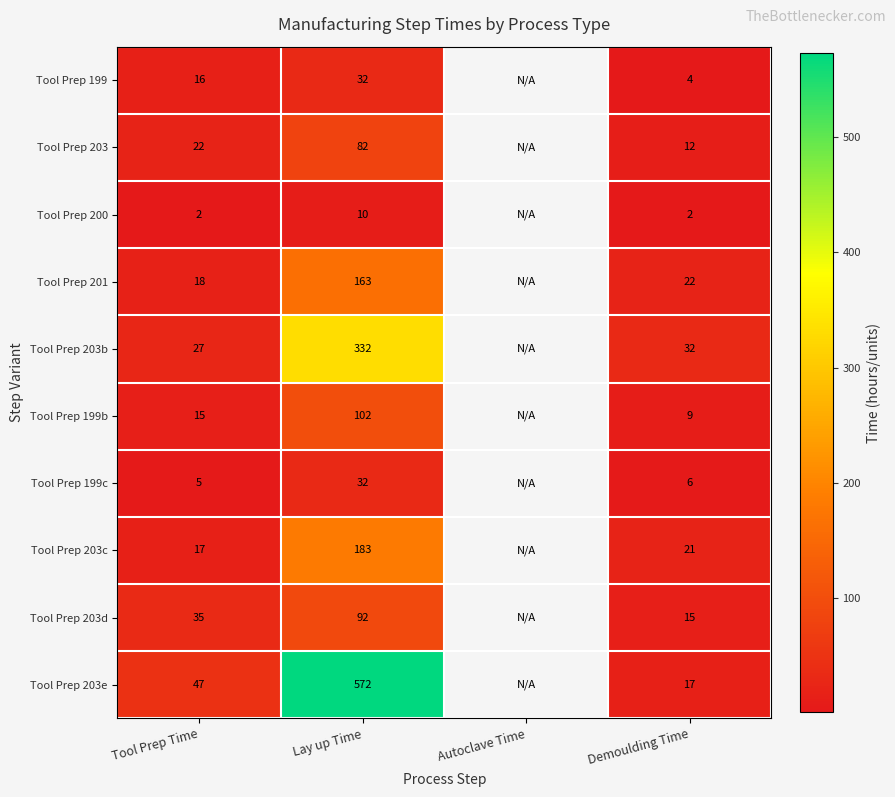

True or false: Tool Prep 199c has a value of 6 at Demoulding Time.

True